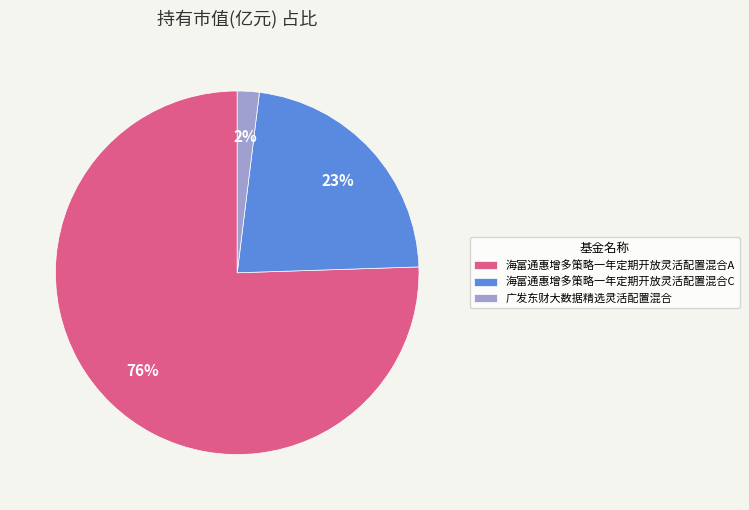

The 海富通惠增多策略一年定期开放灵活配置混合A slice represents 68% of the pie. True or false?

False